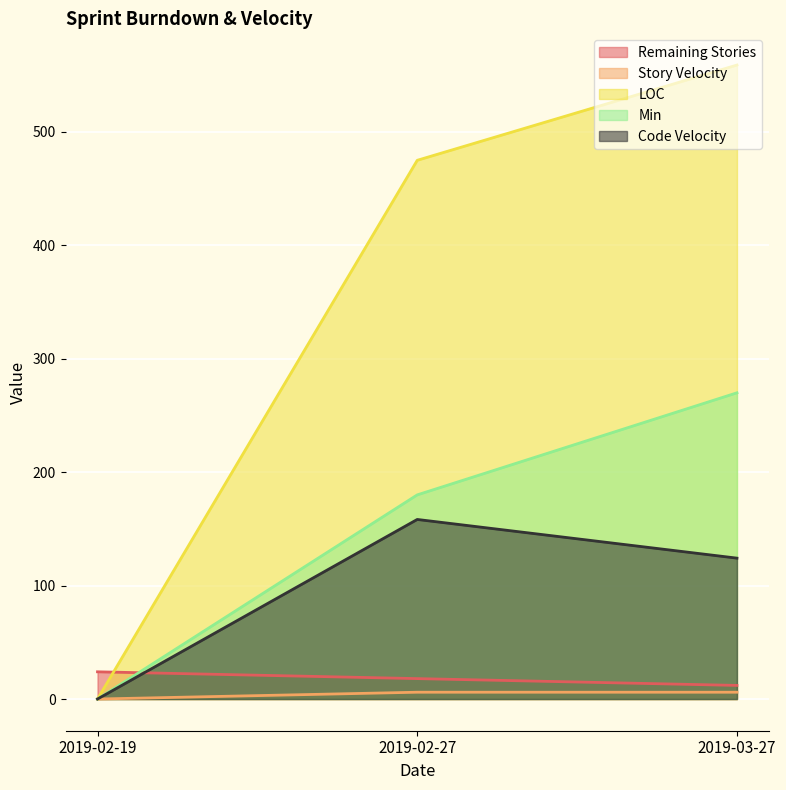

What is the difference between the highest and lowest values at 2019-03-27?

553.0